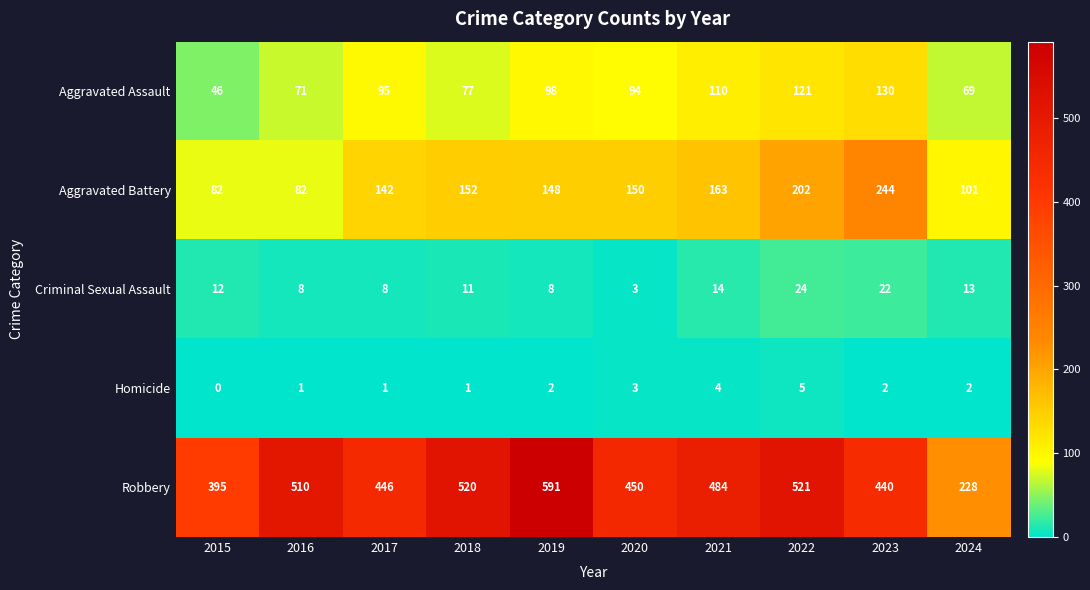

Which series changed the most between 2016 and 2022?

Aggravated Battery